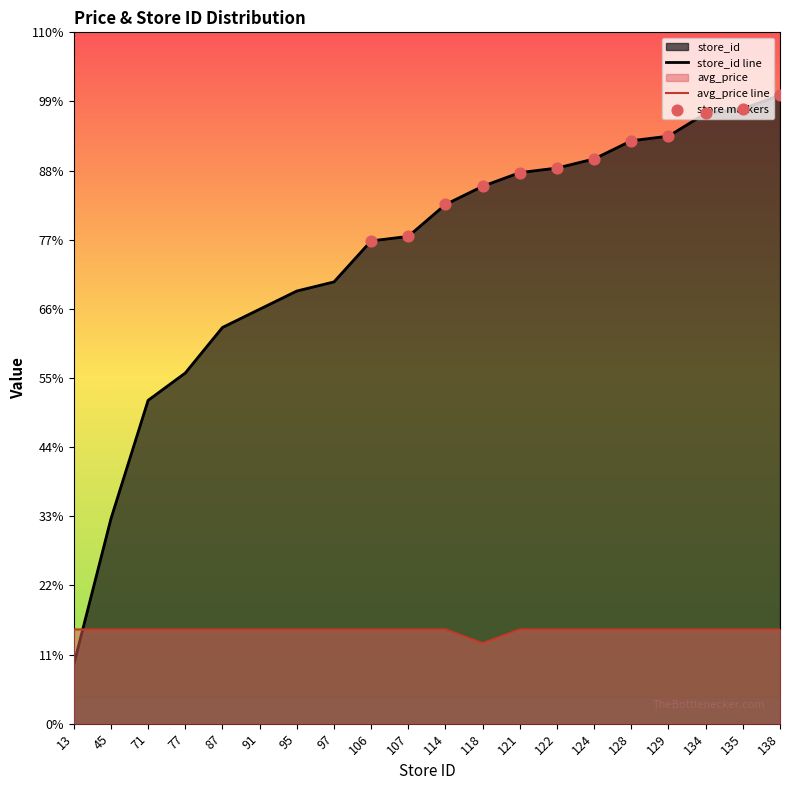

Which series reaches the maximum Y coordinate?

store_id